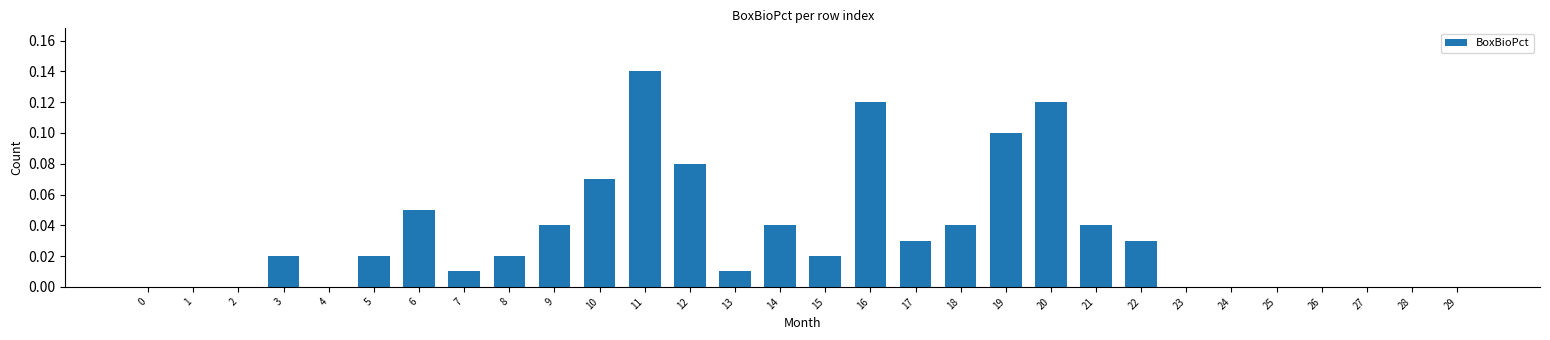

Between 26 and 8, which is larger?

8